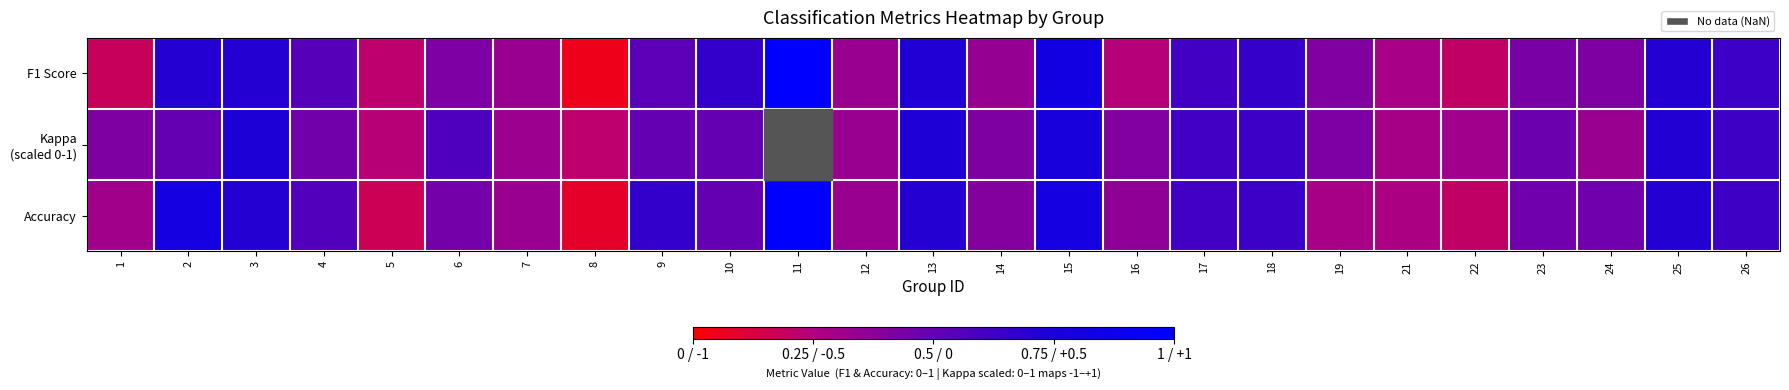

The F1 Score series shows 0.3 at 17. True or false?

False